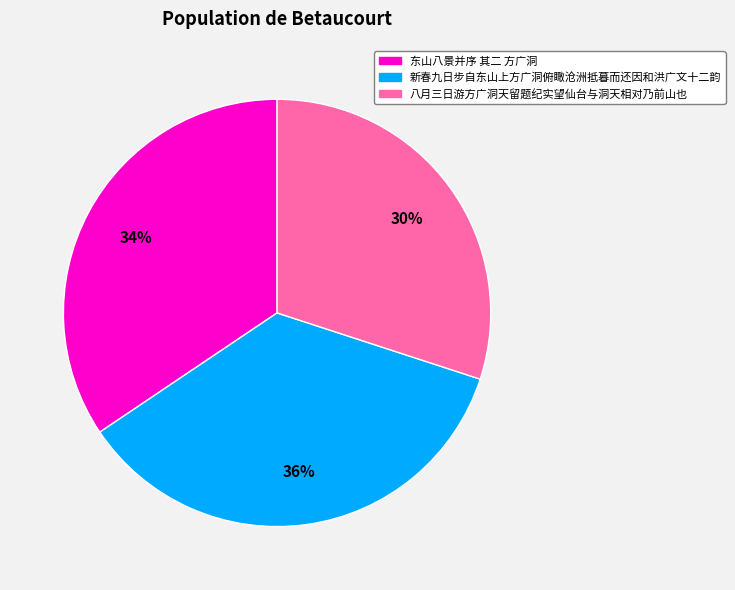

How many segments does this pie chart have?

3